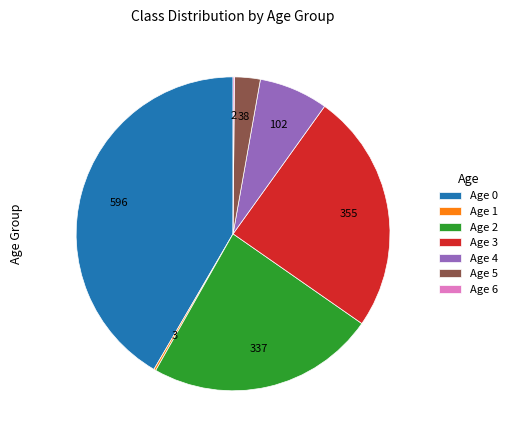

True or false: Age 5 accounts for 3% of the total.

True